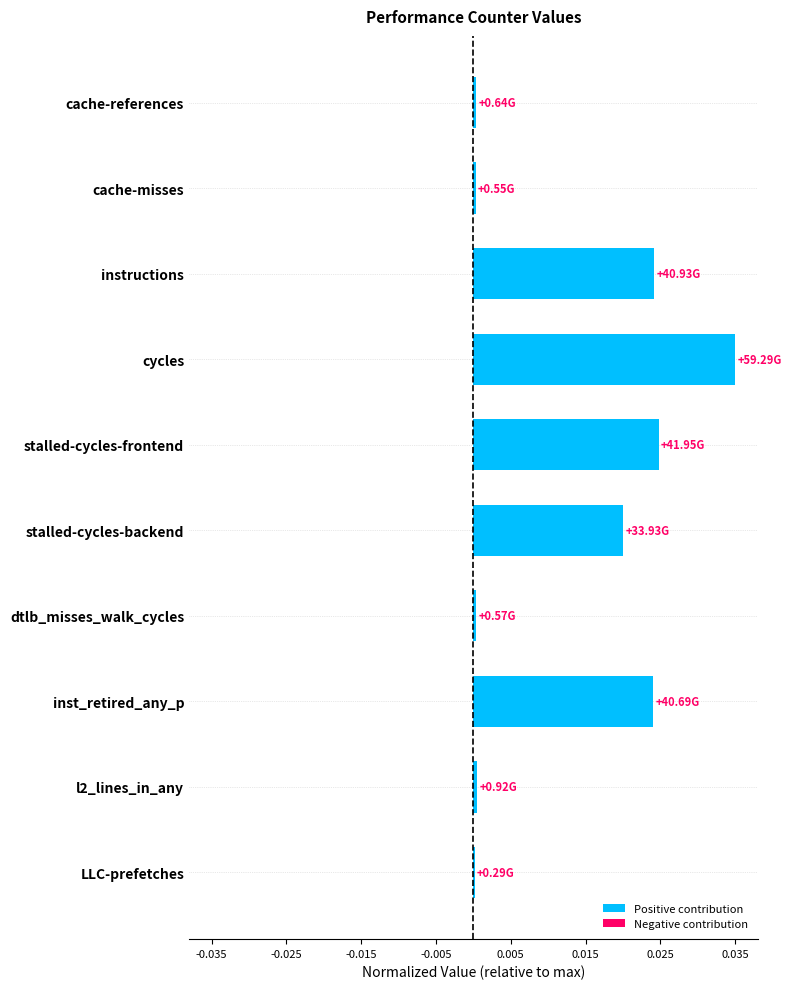

What is the sum of all values?

0.1